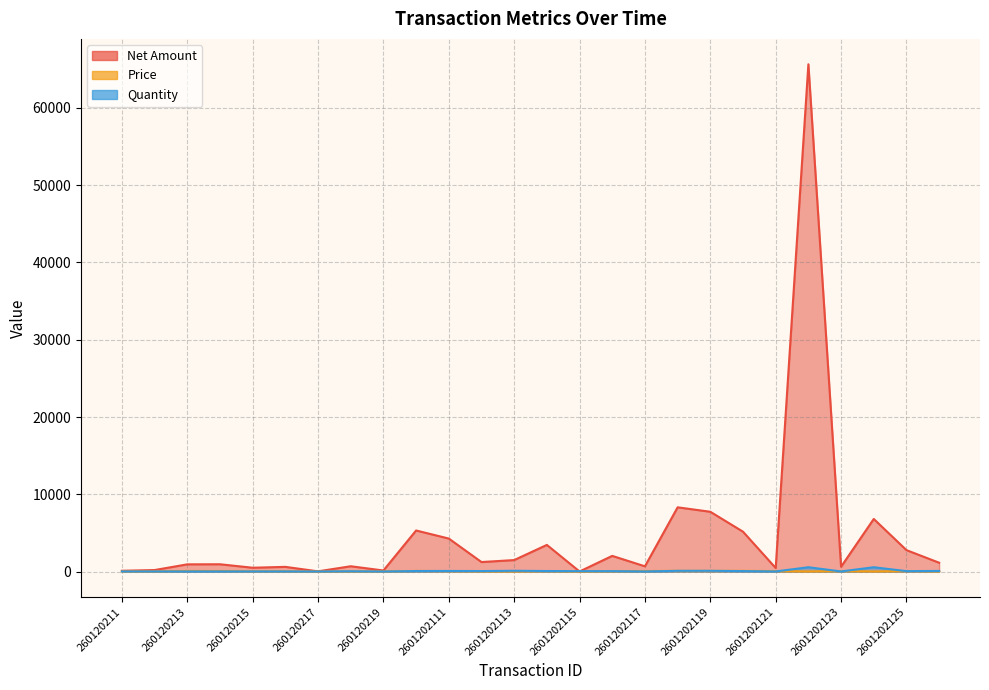

Does the chart have visible grid lines?

Yes